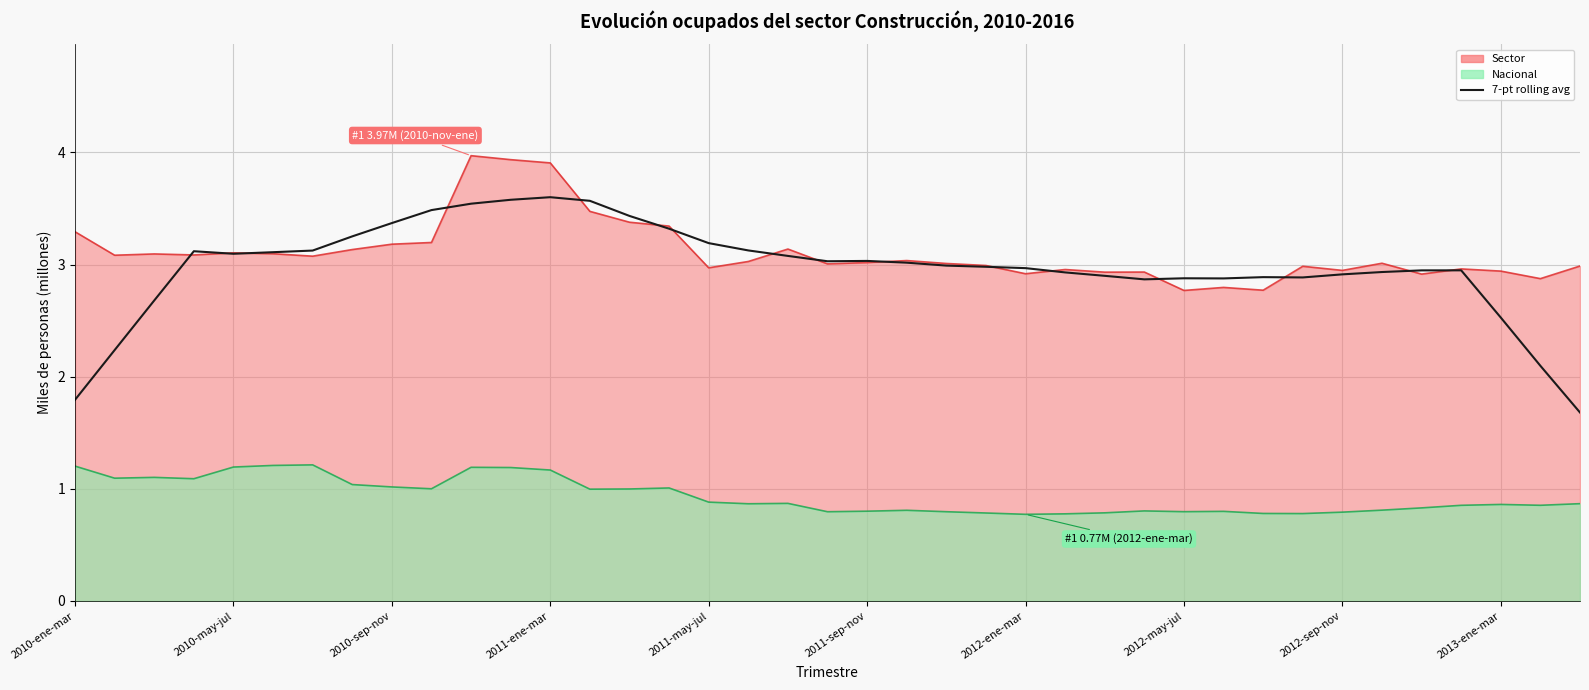

How many data points are less than 2?

2